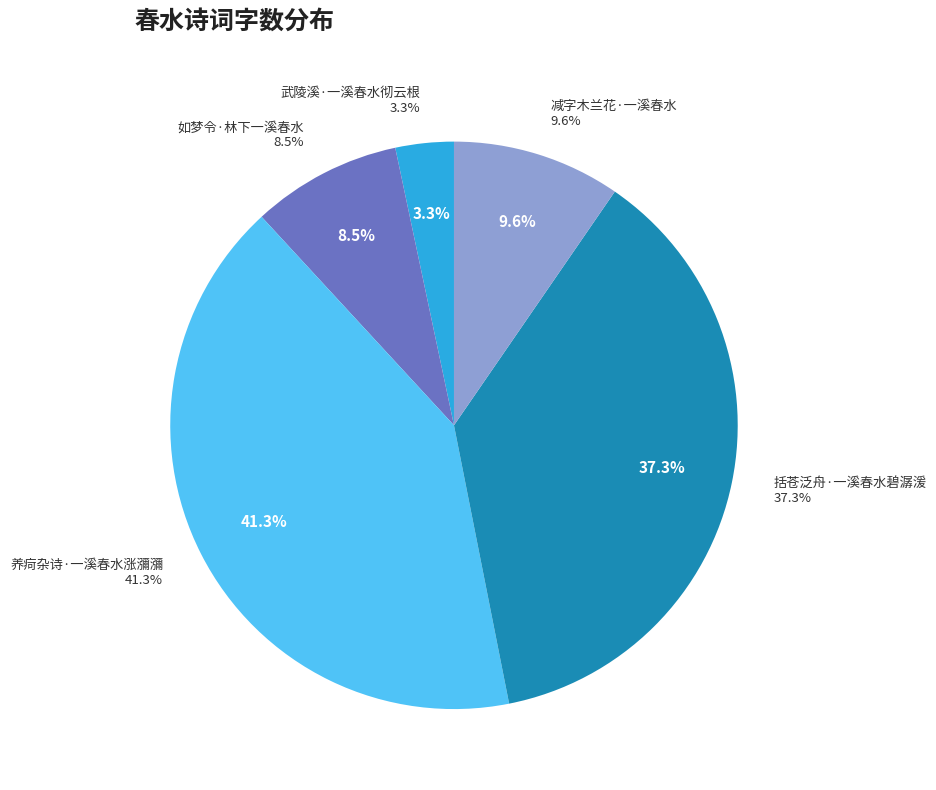

To the nearest percent, what is the difference between the 括苍泛舟·一溪春水碧潺湲 and 武陵溪·一溪春水彻云根 slice percentages?

34%